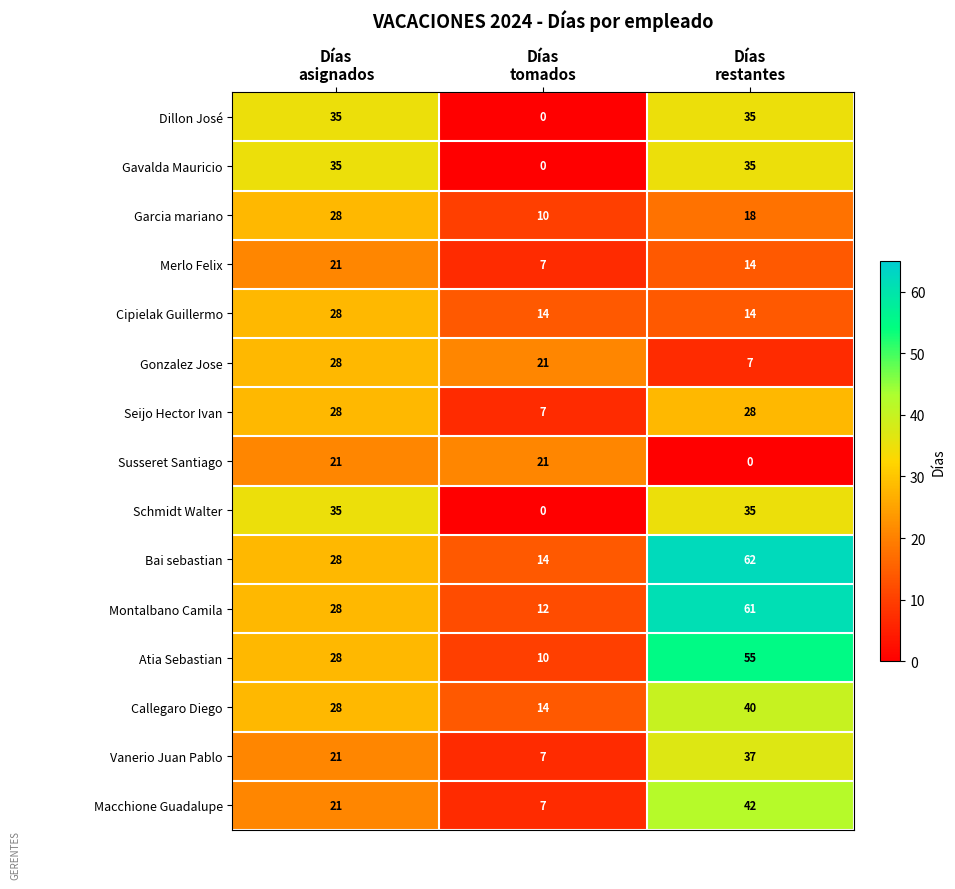

What is the average value of the Gonzalez Jose series?

19